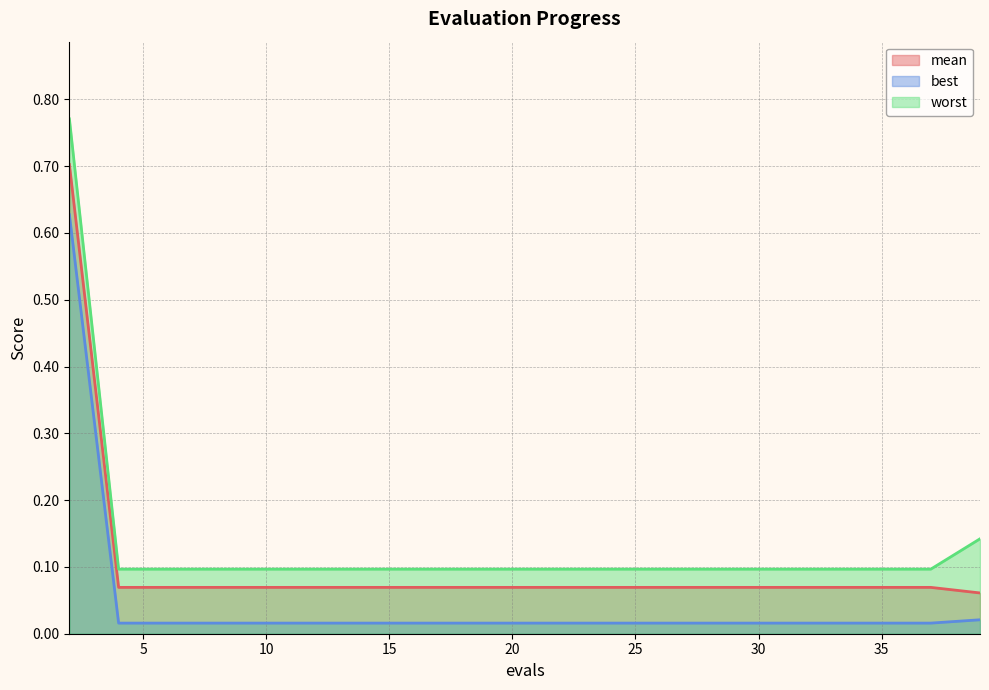

Which series has the largest total across all categories?

worst